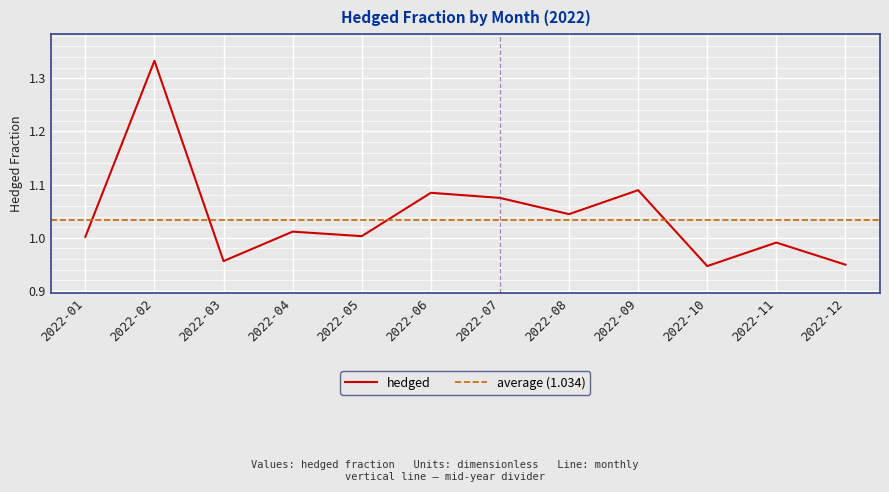

Where does the data first go above 1?

2022-01